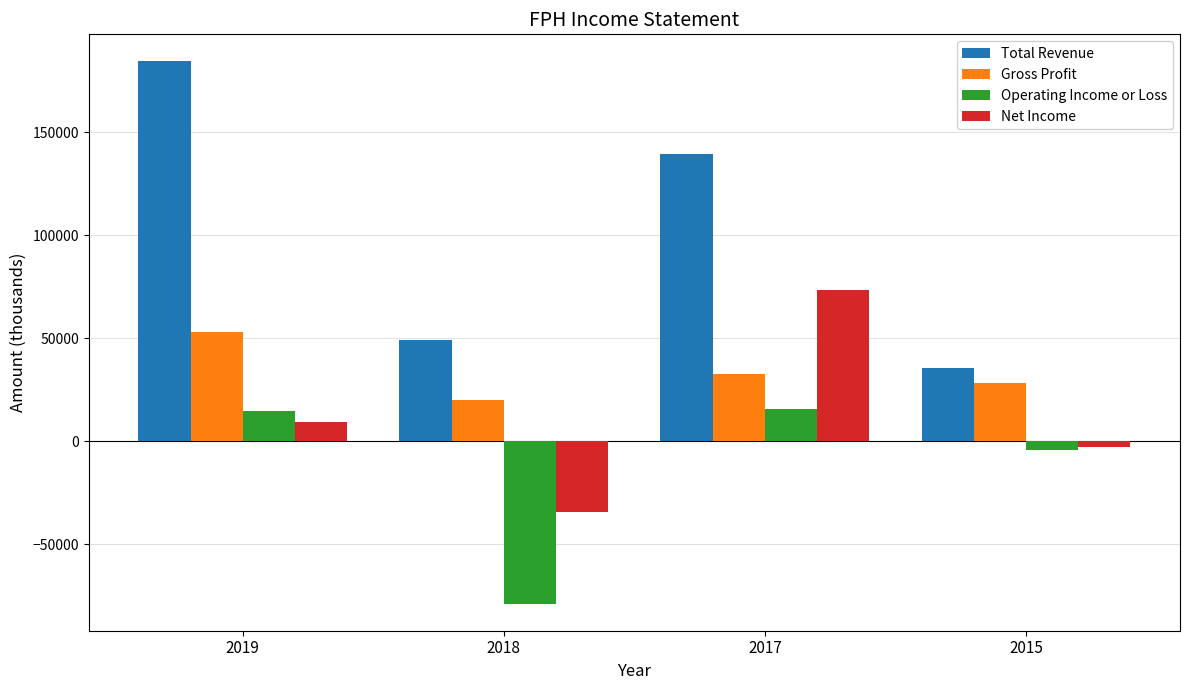

How many data points in Operating Income or Loss are less than 14500?

2